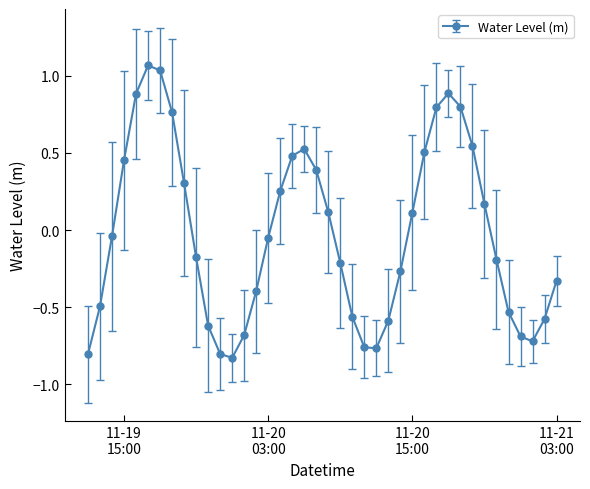

What is the value of the 31st point from the left?

0.9